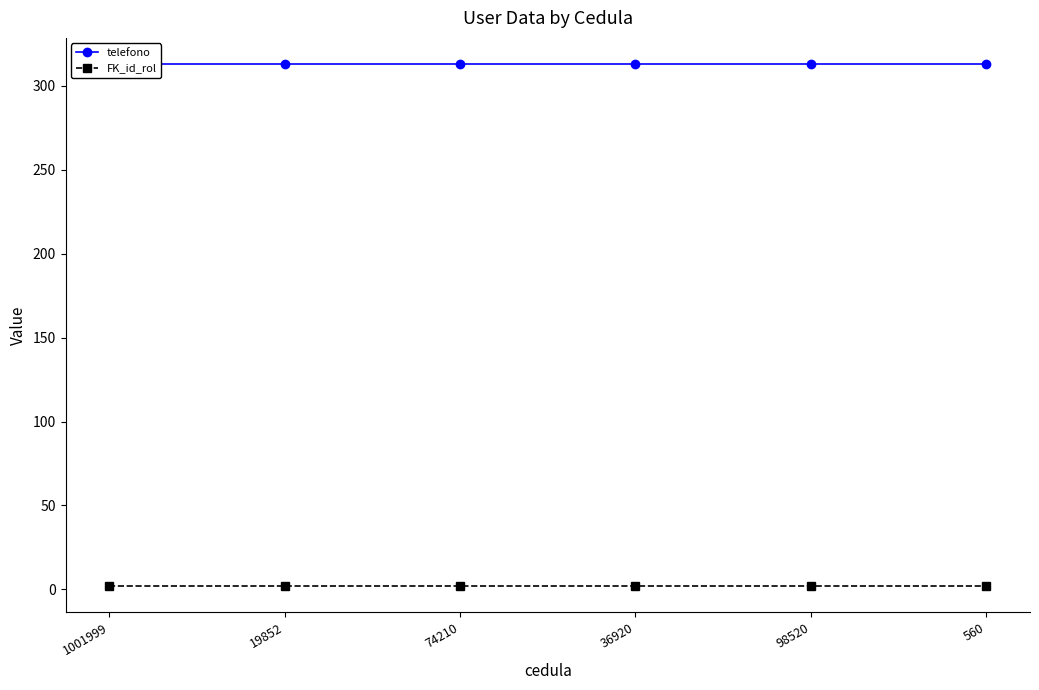

True or false: FK_id_rol has more than 0 interior local peaks.

False